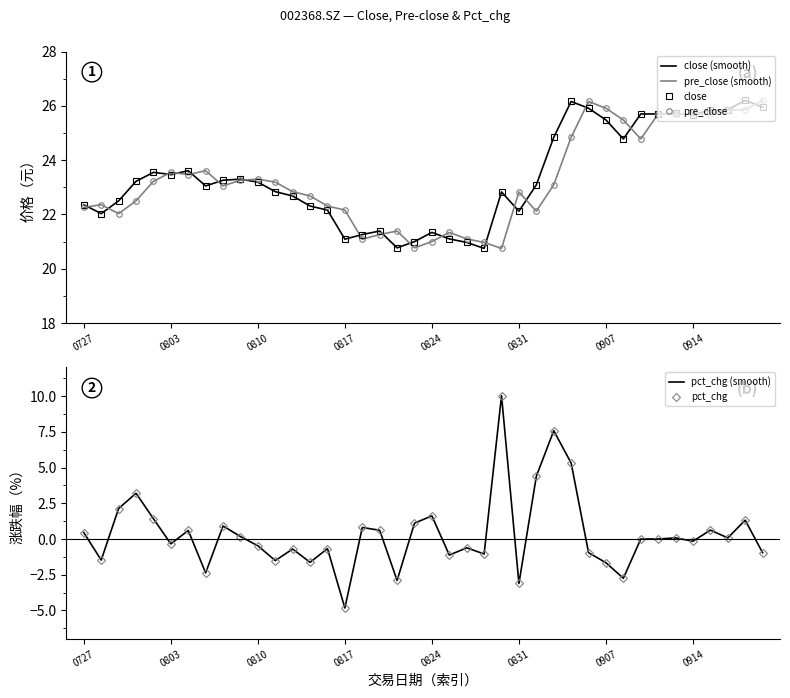

What is the greatest value displayed?

26.2